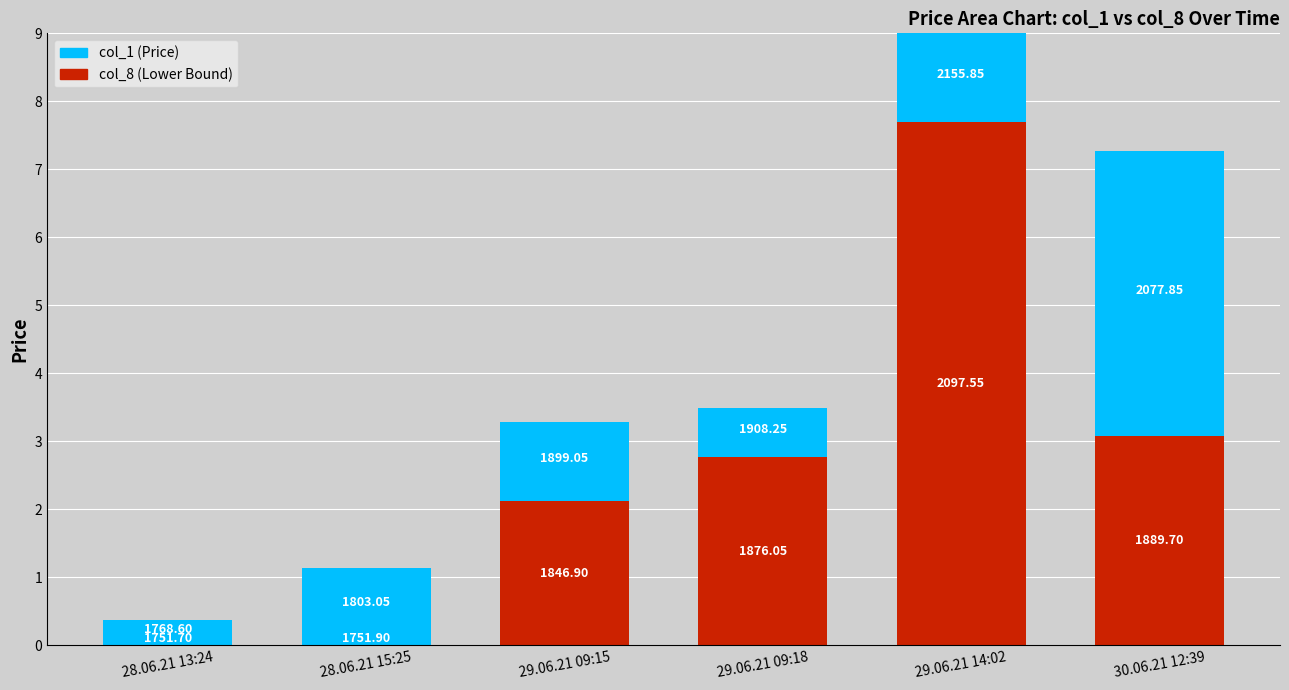

What are all the series names shown in the legend?

col_1 (Price), col_8 (Lower Bound)